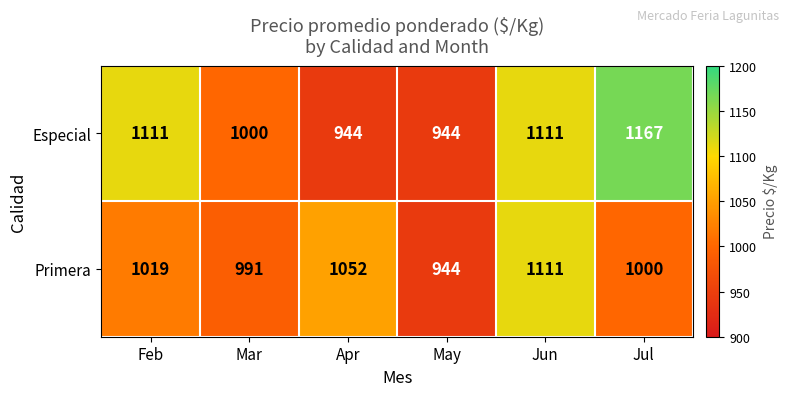

What is the difference between the second highest and minimum values in the Primera series?

108